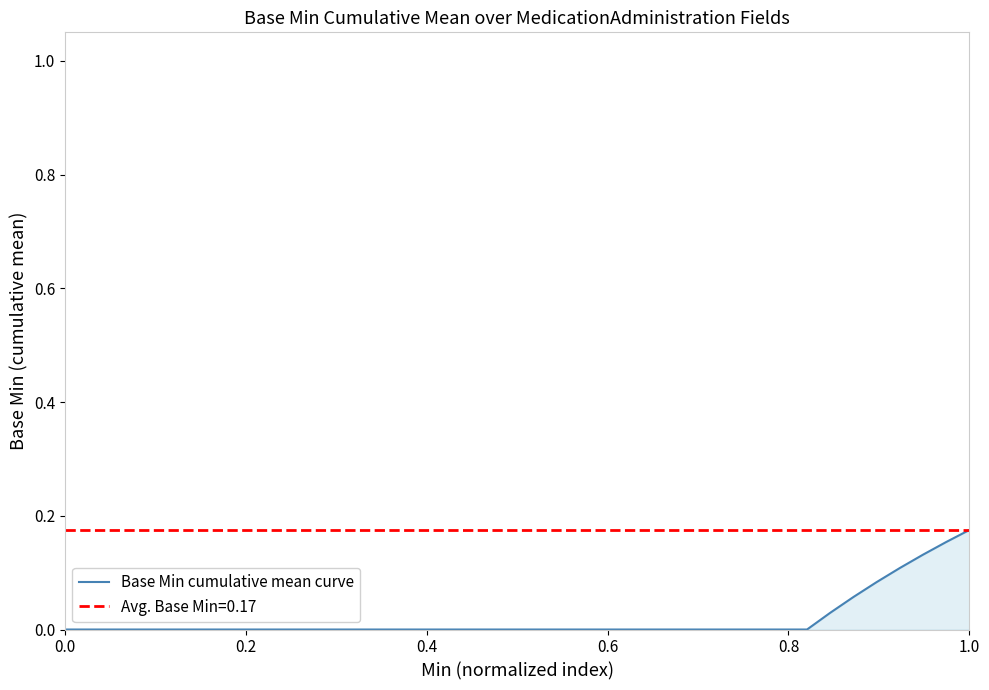

Does the chart have visible grid lines?

No